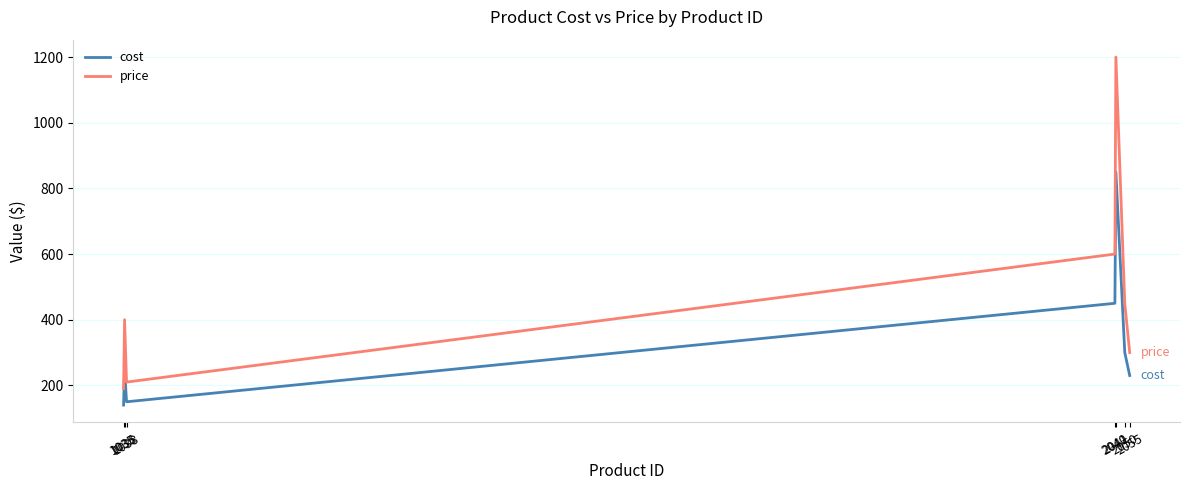

True or false: price has a value of 228 at 2050.

False